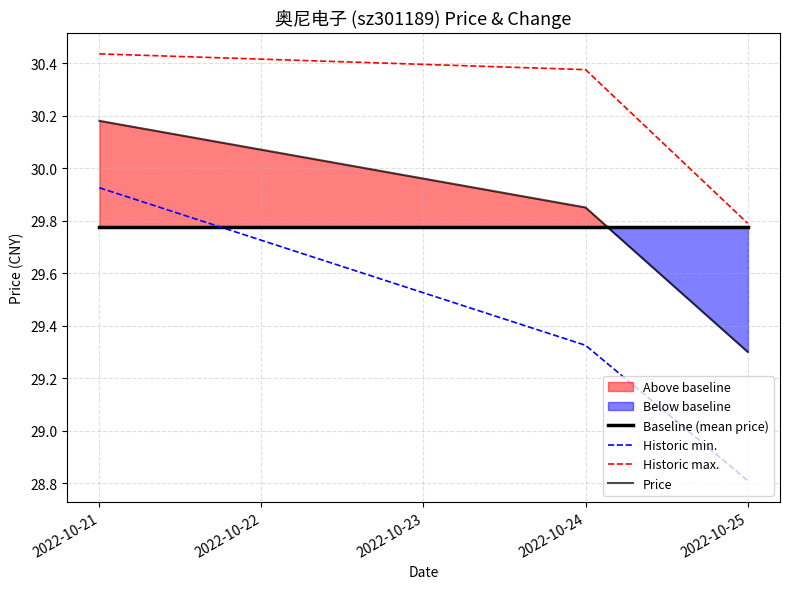

Which has a higher value, 2022-10-24 or 2022-10-25?

2022-10-24